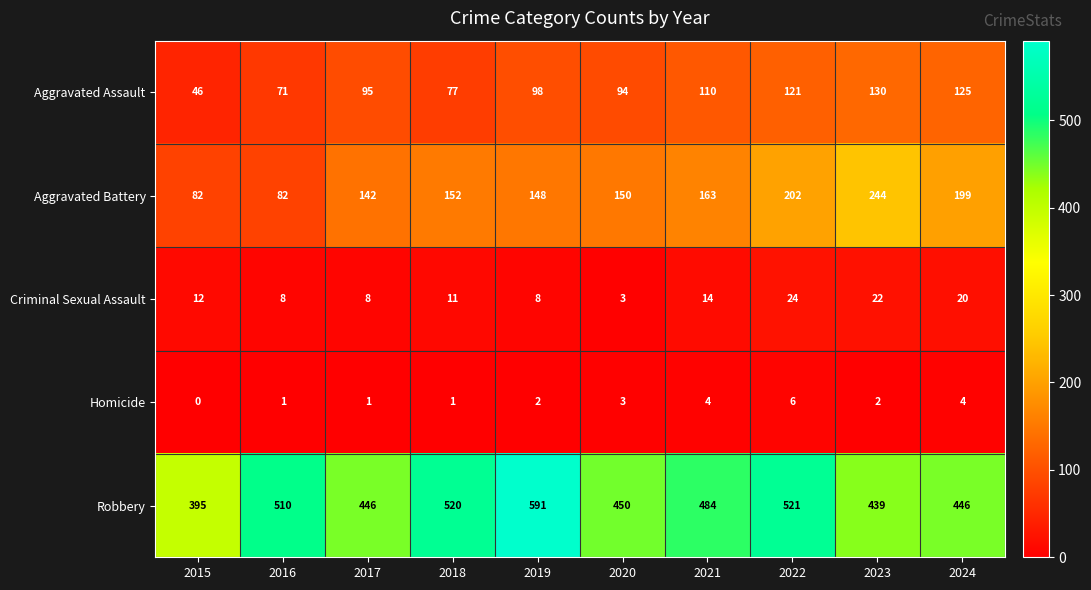

The Homicide series shows -4 at 2015. True or false?

False